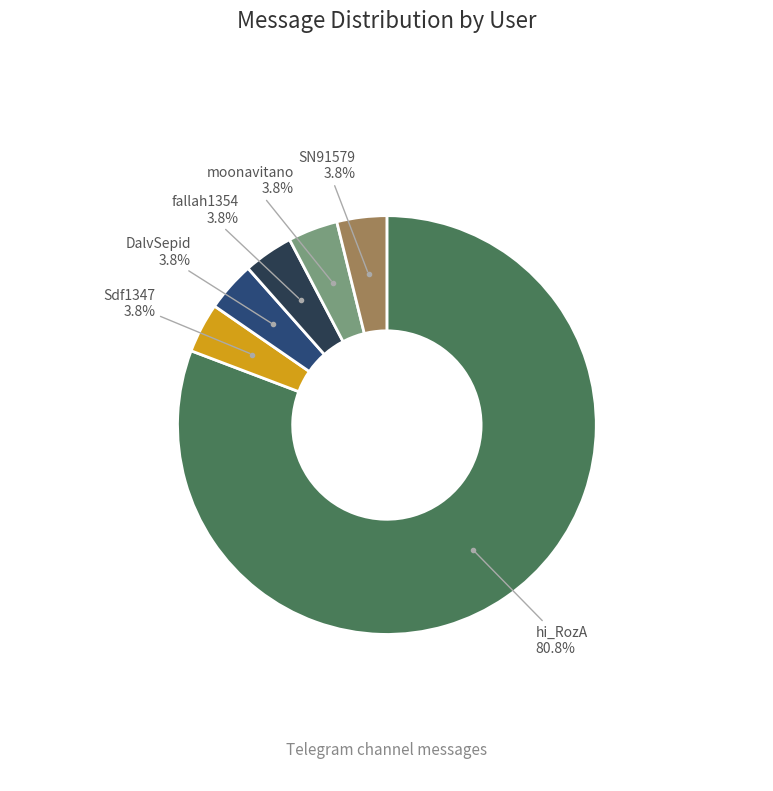

Is there any slice that represents more than half of the pie?

Yes